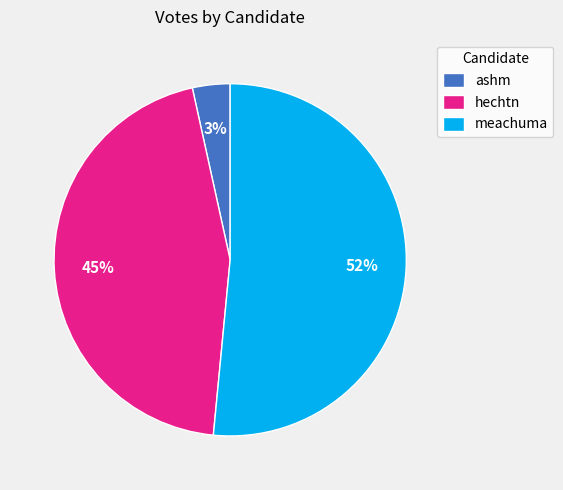

Which category has the smallest portion of the pie?

ashm